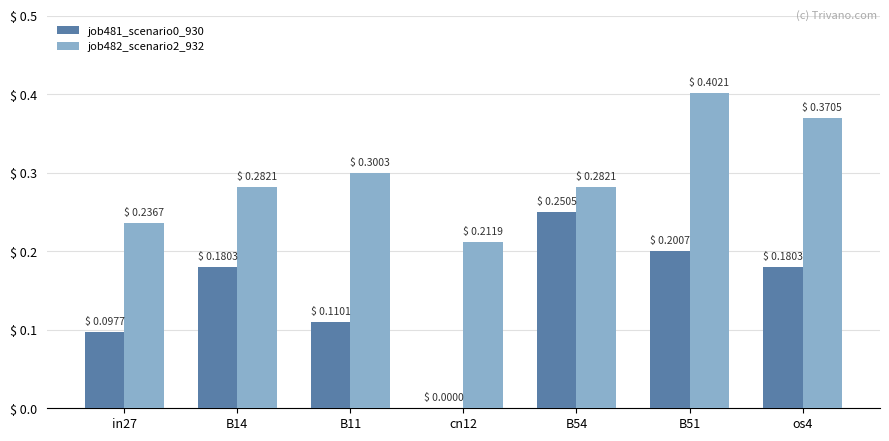

Where is job481_scenario0_930 nearest to the value 0?

cn12